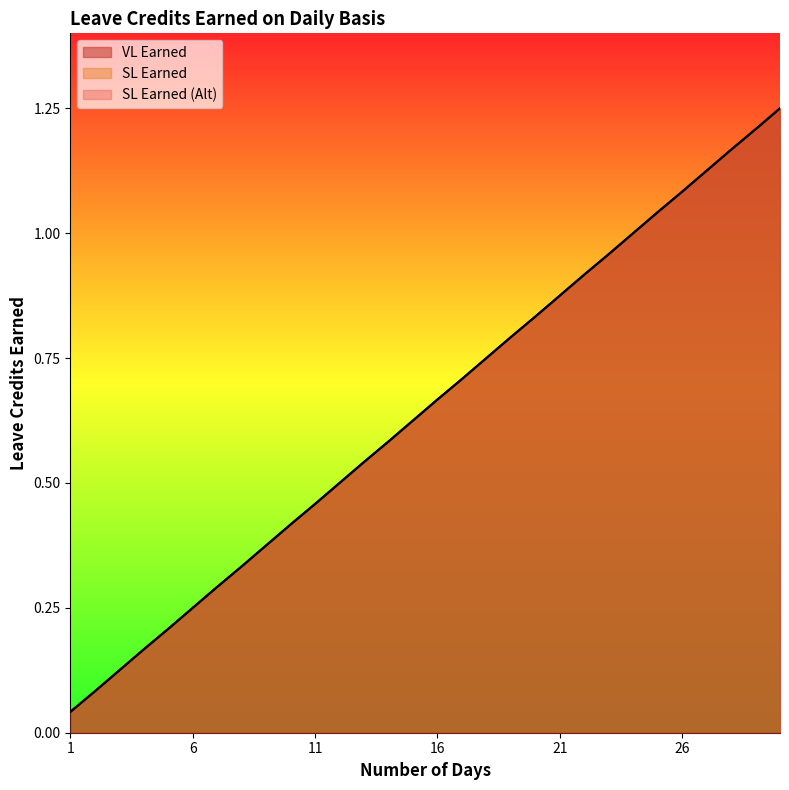

True or false: VL Earned and SL Earned cross at least once.

False